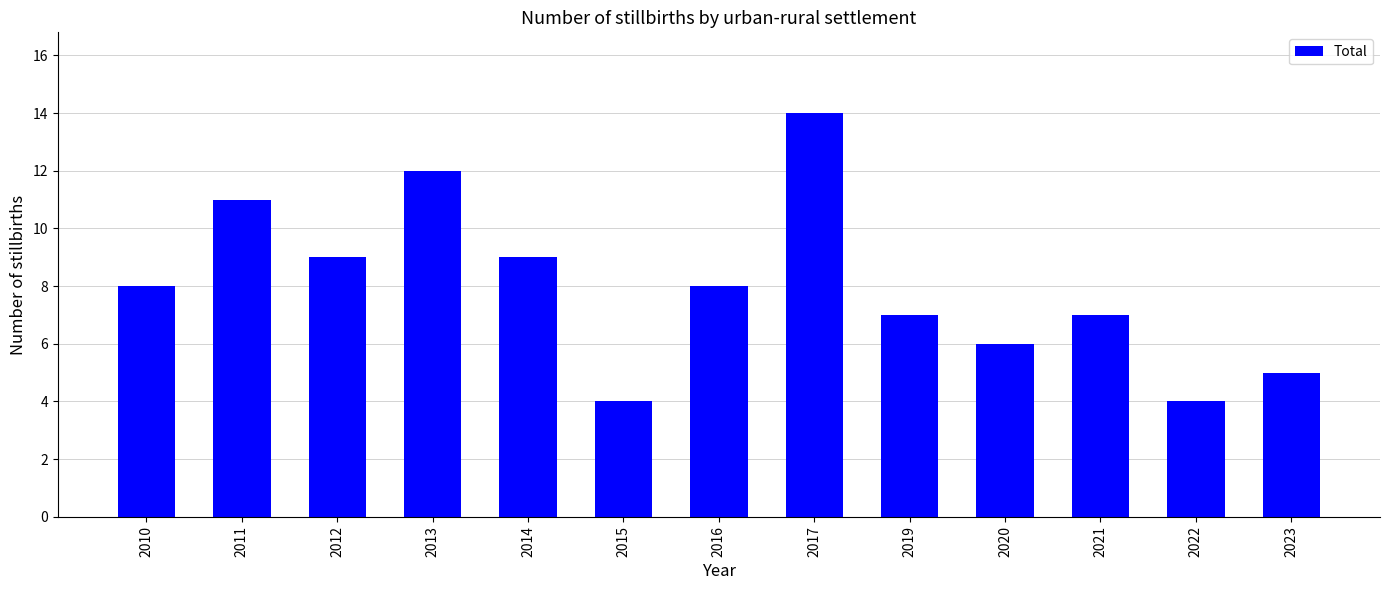

How many series are shown in this chart?

1